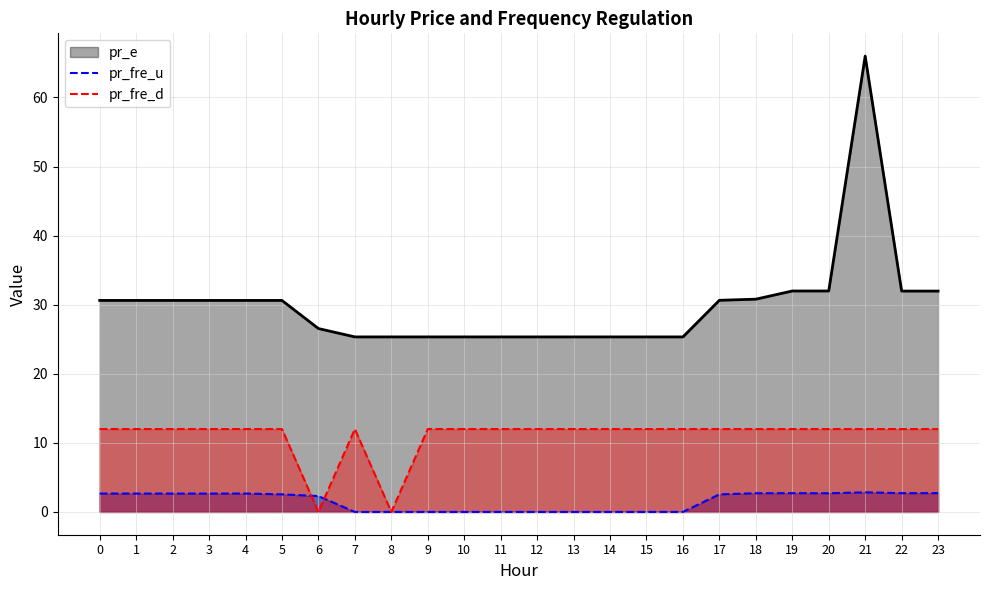

What is the difference between the maximum and minimum values in the pr_fre_d series?

12.0